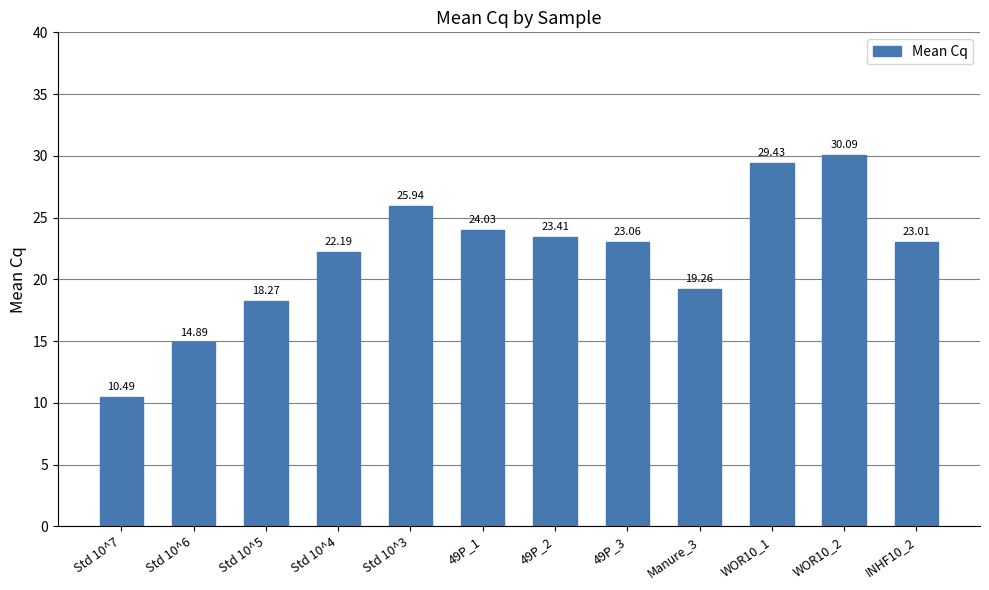

At which label is the value closest to 20?

Manure_3